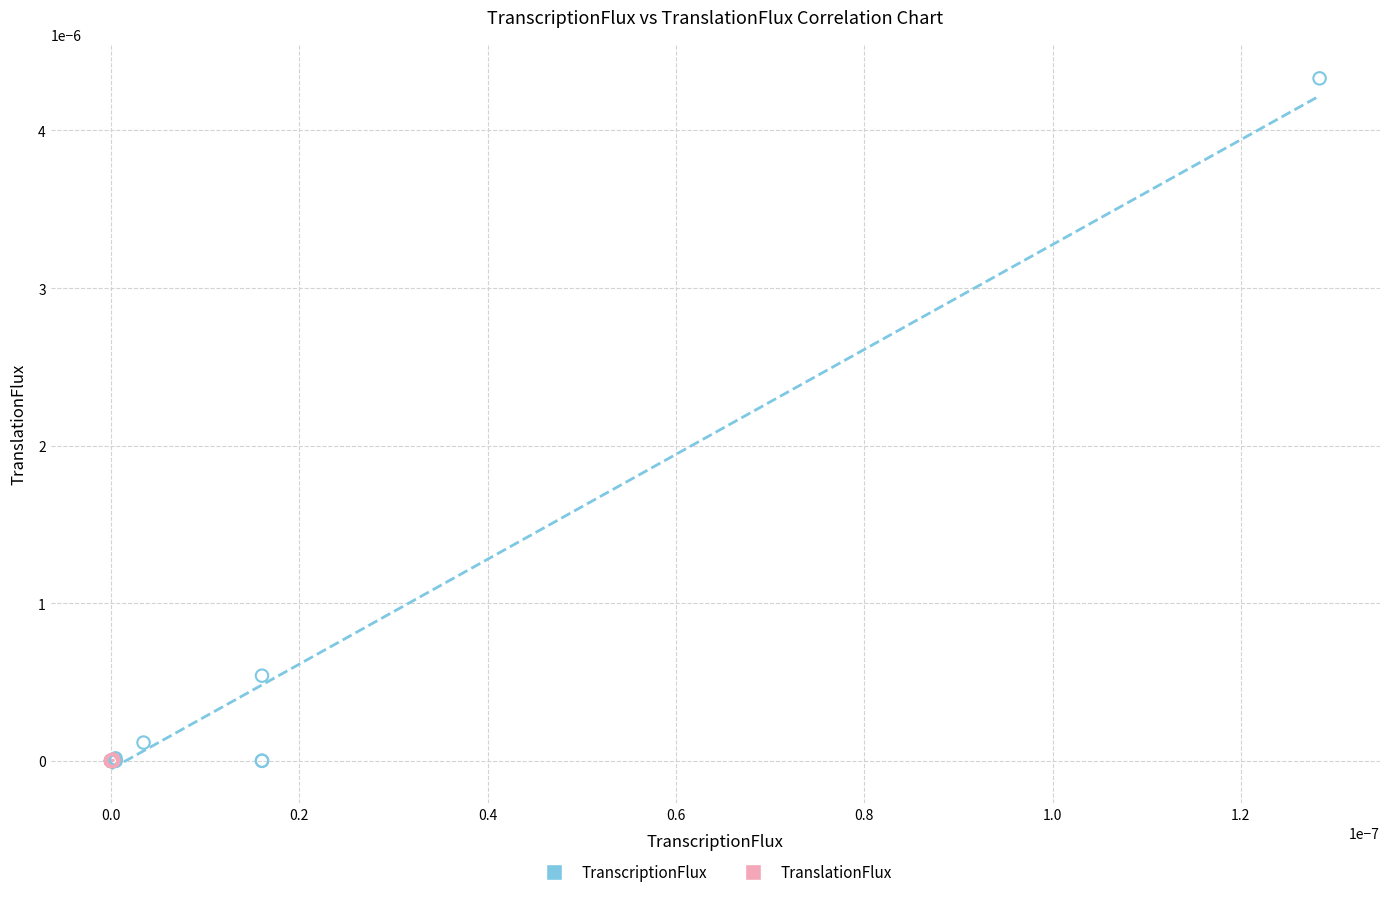

Which series contains the highest Y value?

TranscriptionFlux